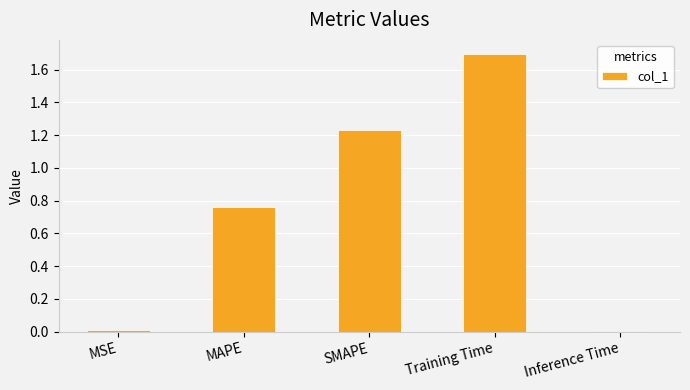

What is the label of the 4th bar from the right?

MAPE